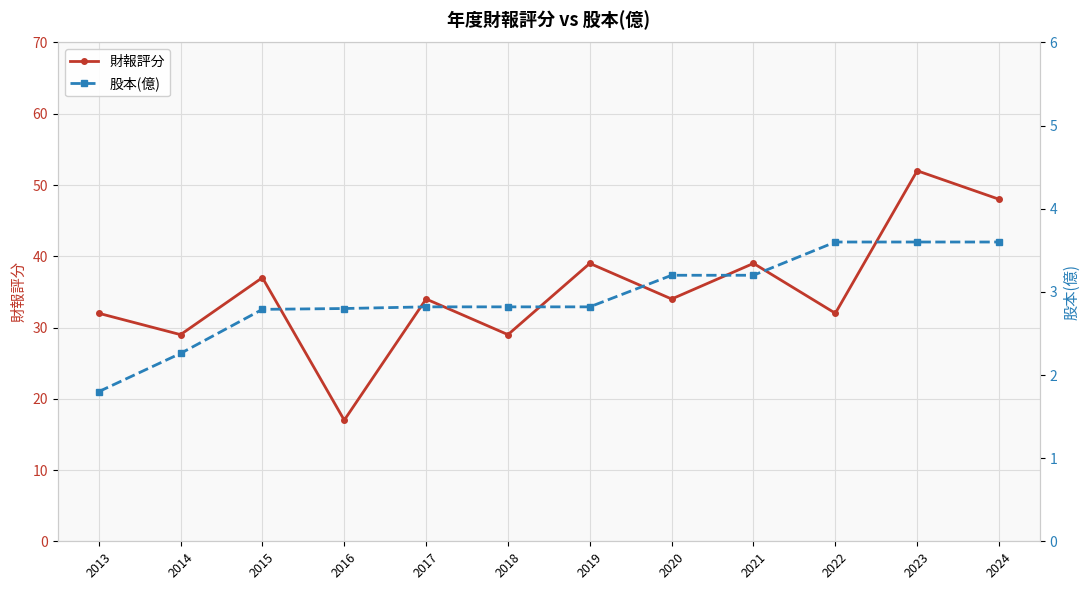

How many interior local valleys does the 財報評分 series have?

5